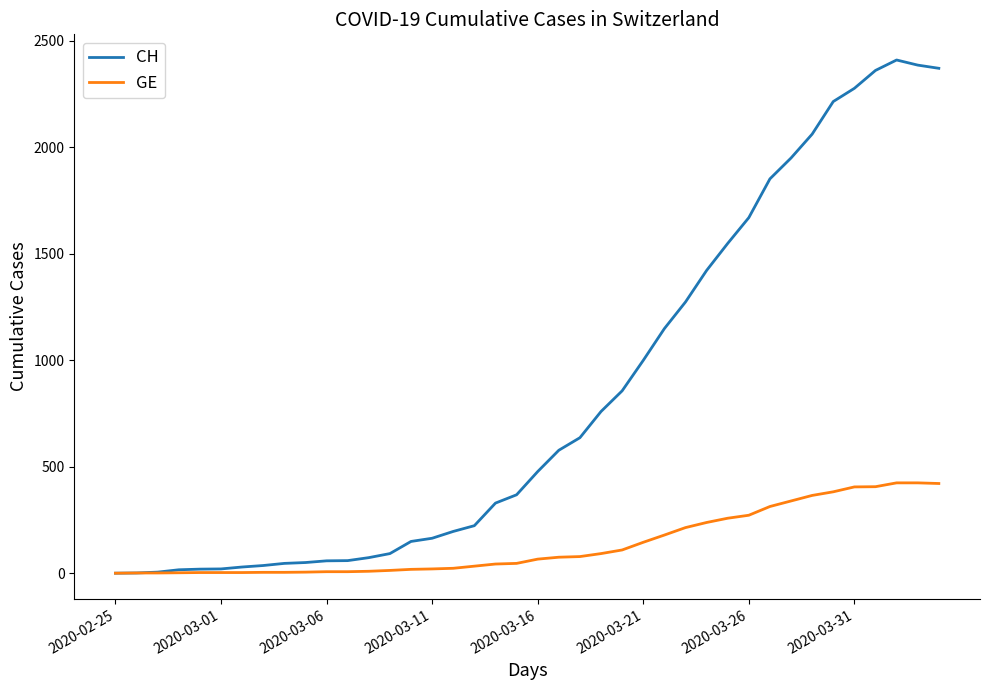

What is the difference between the second highest and second lowest values in the GE series?

423